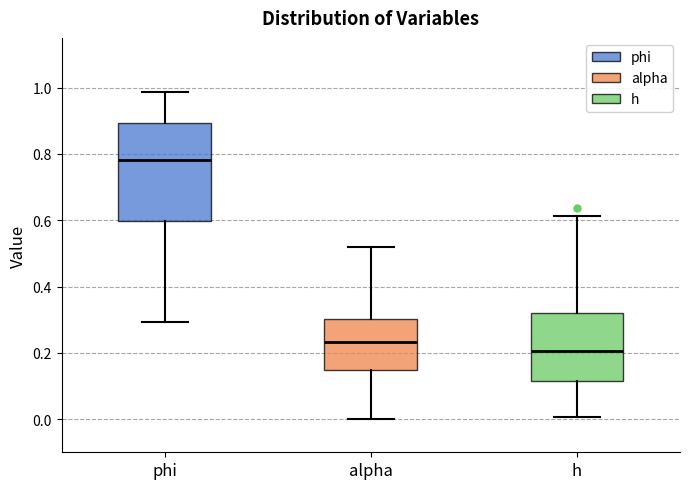

Which box has the highest median line?

phi